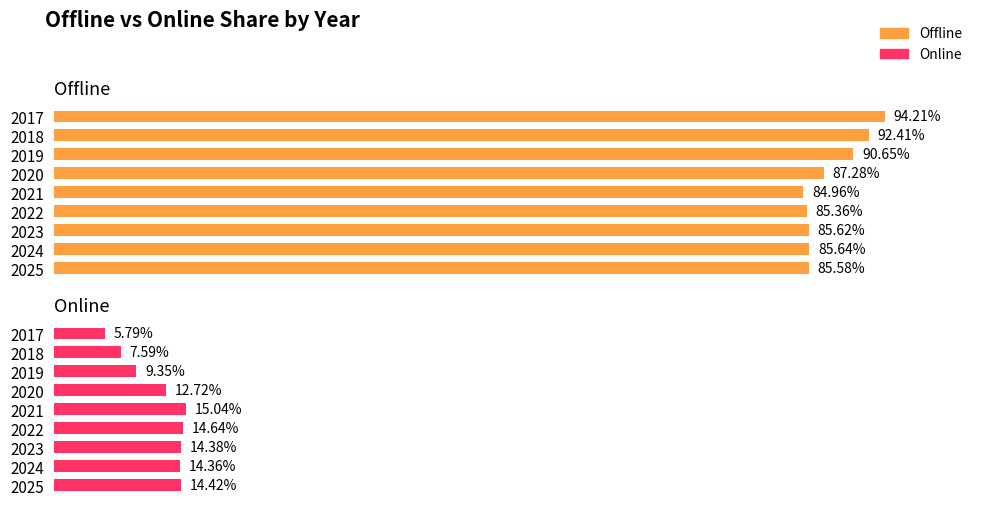

Which has a higher value, 2019 or 2023?

2019